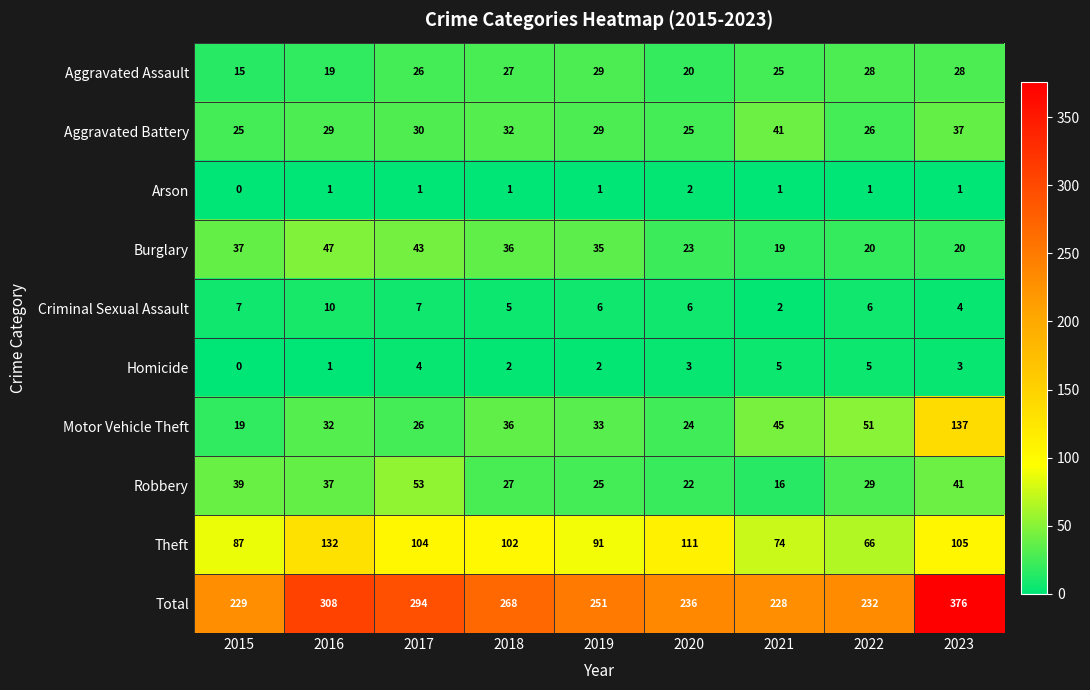

At which category is the sum across all series the highest?

2023